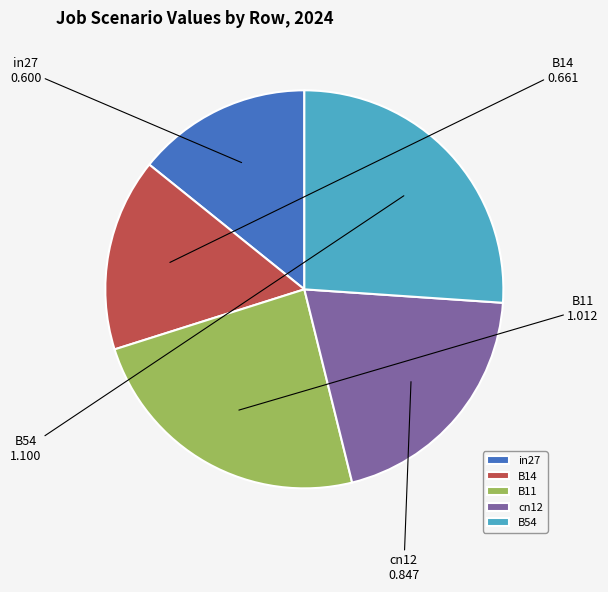

Count the number of slices in the pie.

5